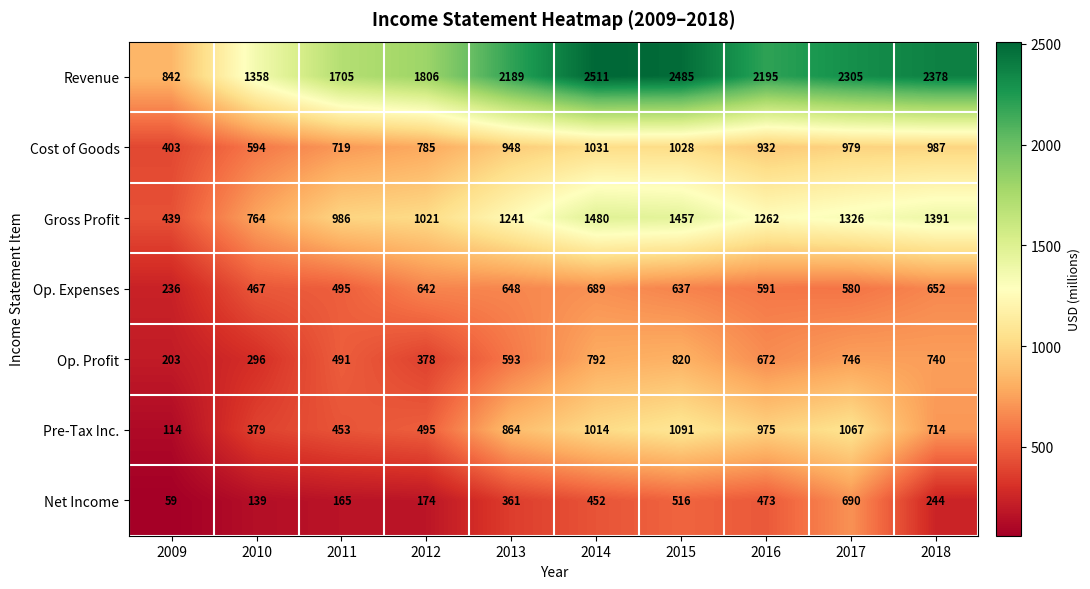

What is the sum of the Net Income values at 2009 and 2018?

303